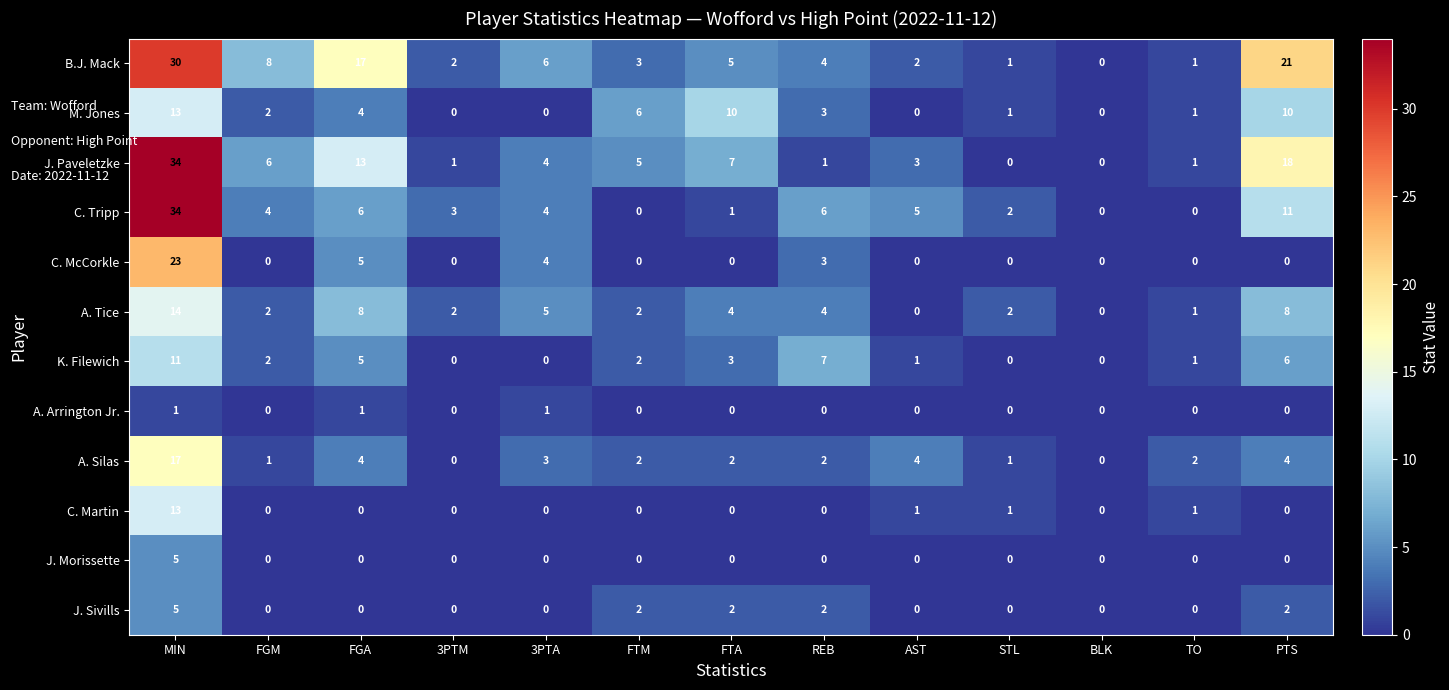

How many categories are shown in the chart?

13